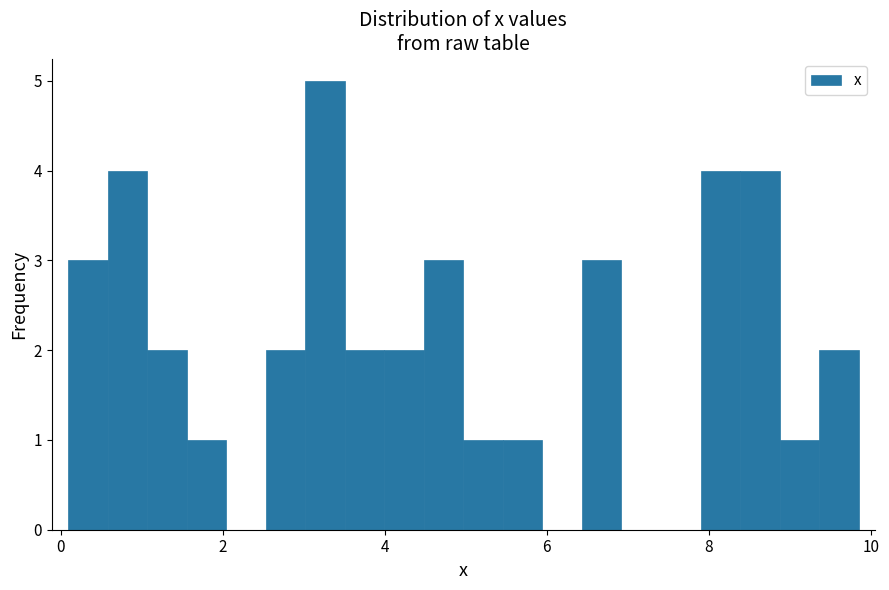

Around what value on the x-axis is the tallest bar? Give the approximate position of its centre, as read against the axis.

3.2